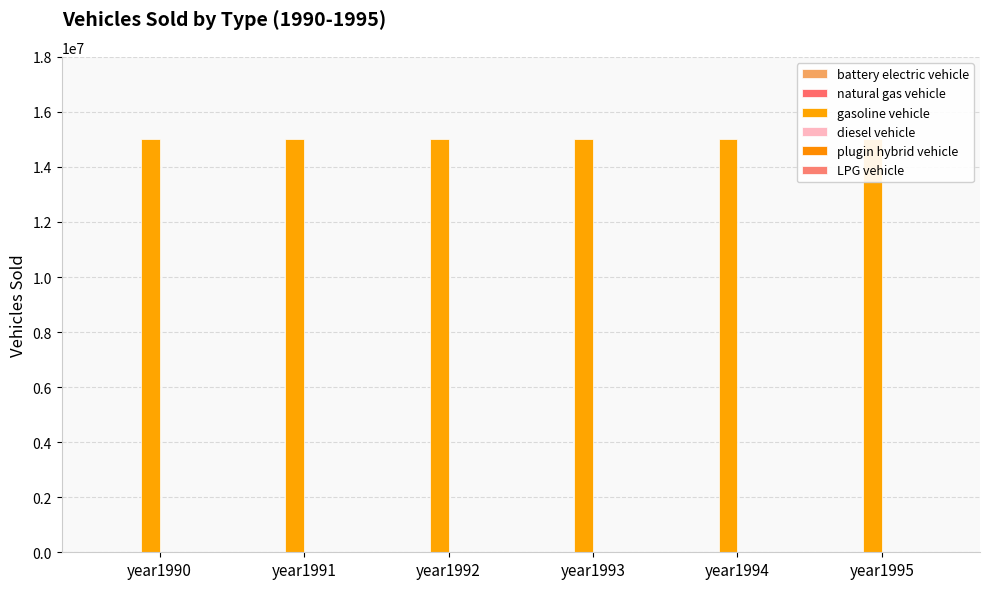

Are the bars grouped side by side (vs. stacked)?

Yes